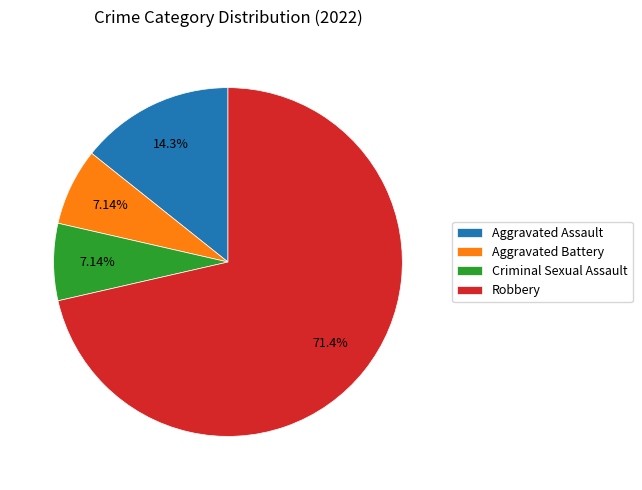

To the nearest percent, what is the difference between the largest and smallest slice percentages?

64%